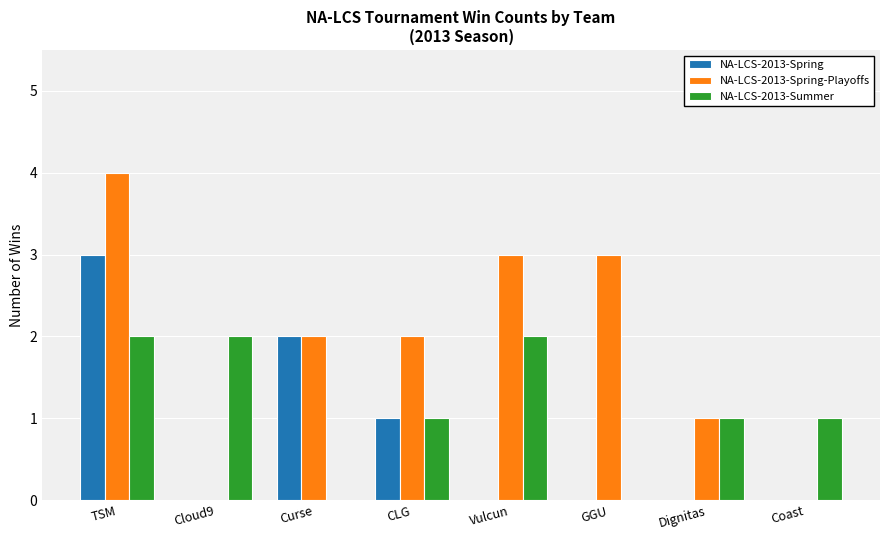

Which series changed the most between Cloud9 and CLG?

NA-LCS-2013-Spring-Playoffs